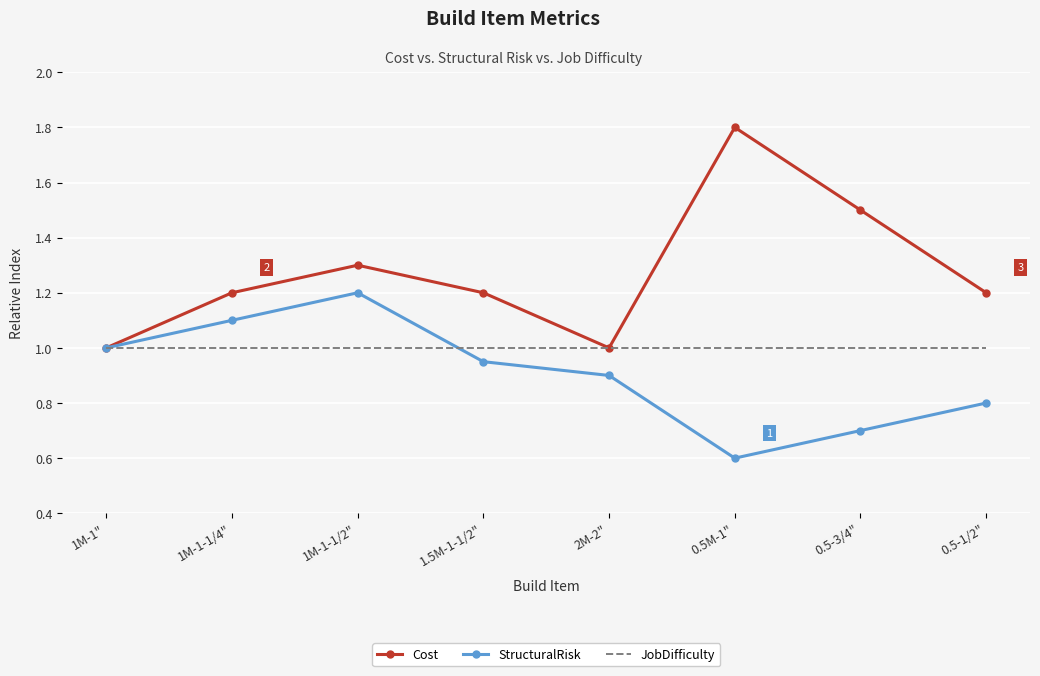

In StructuralRisk, how many points are higher than both neighbors (excluding endpoints)?

1